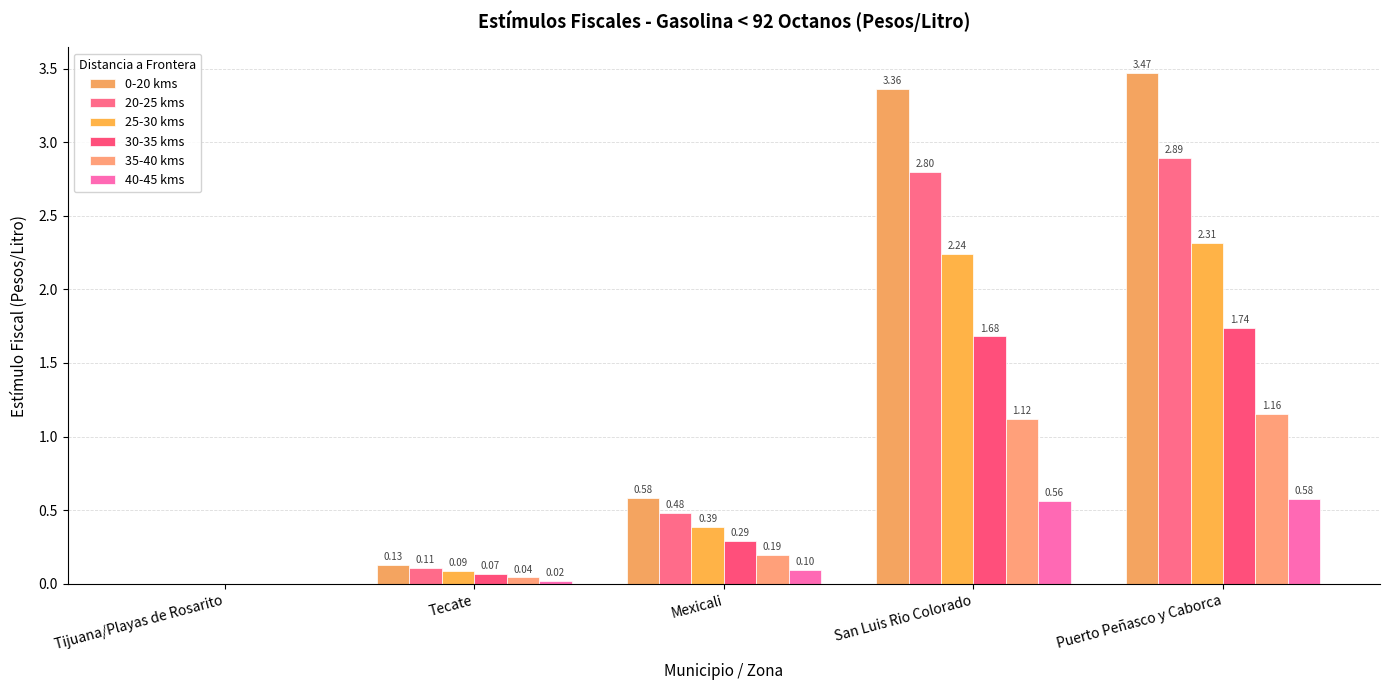

How many positive values does the 30-35 kms series have?

4